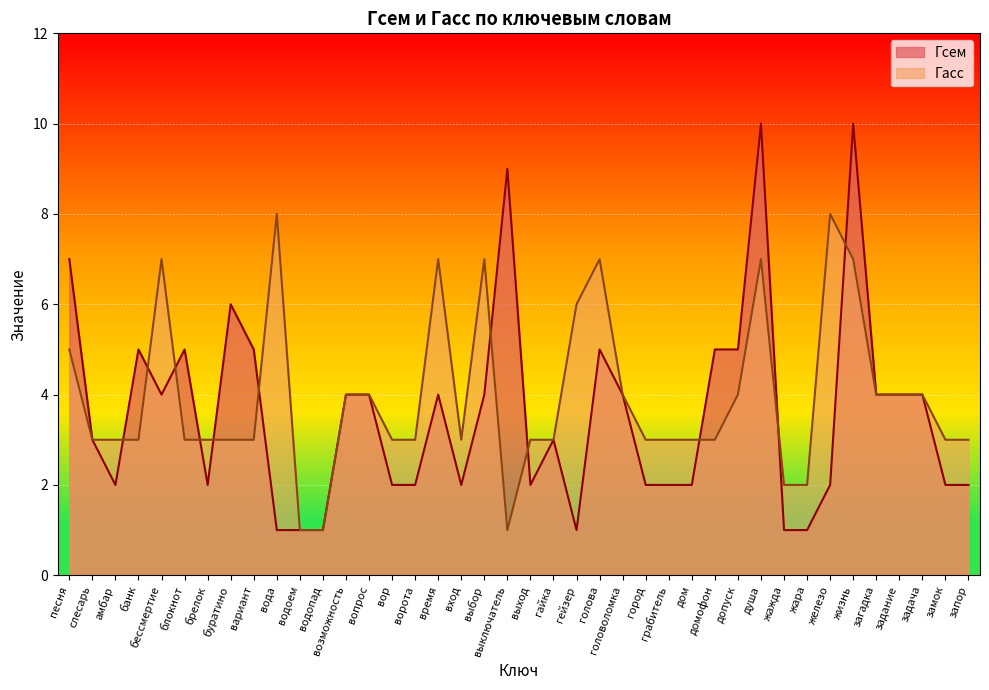

True or false: Гасс has more than 0 points higher than both neighbors.

True